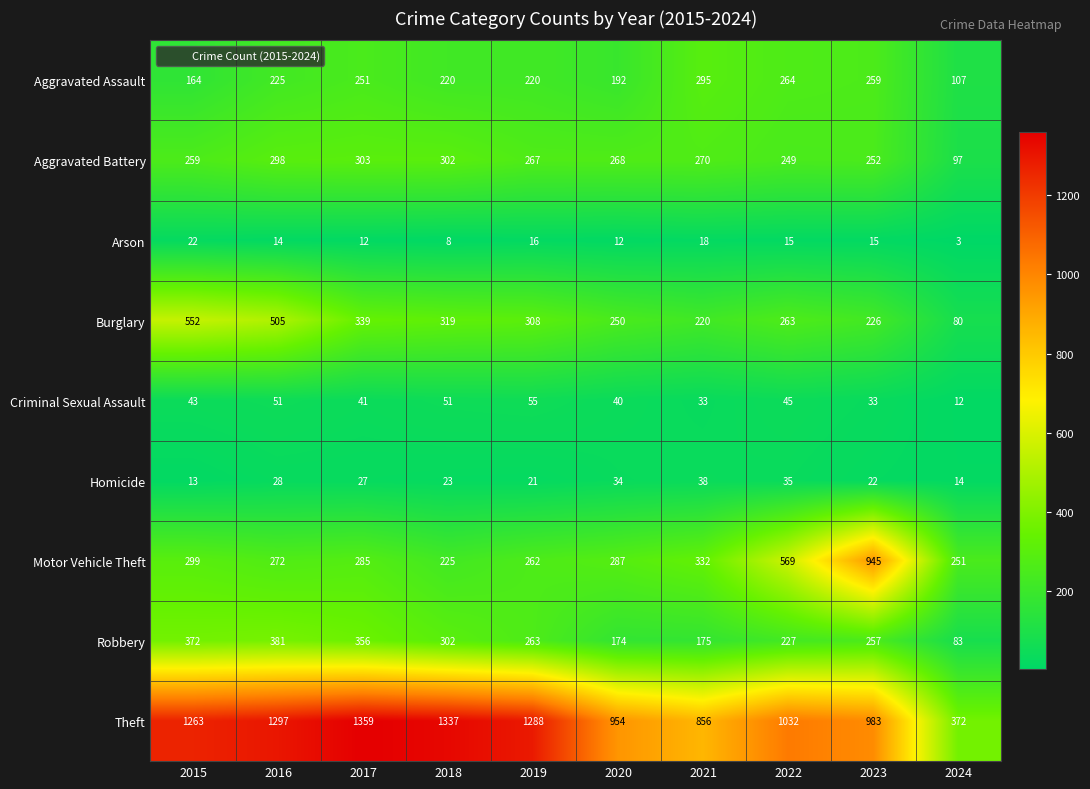

How many categories are shown in the chart?

10